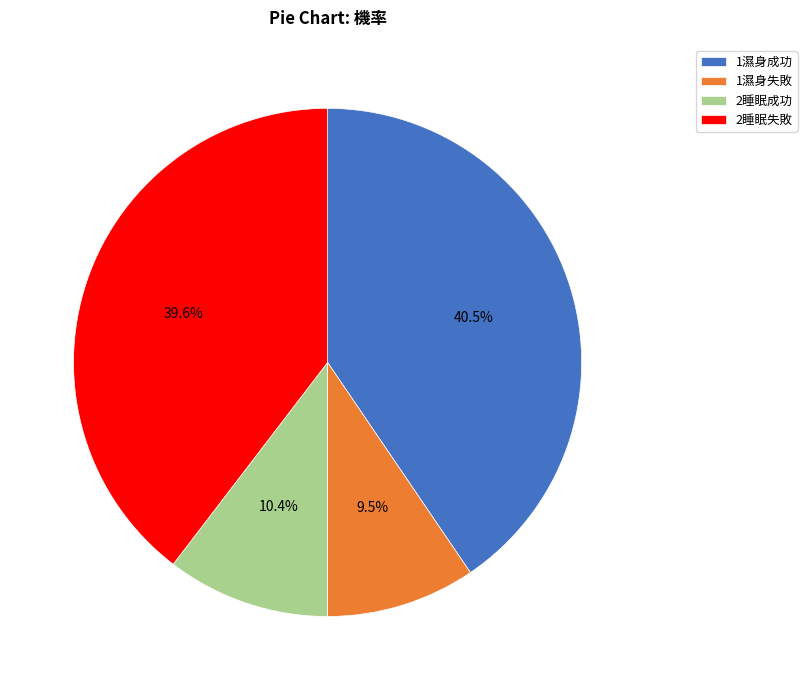

Does any single category account for the majority?

No